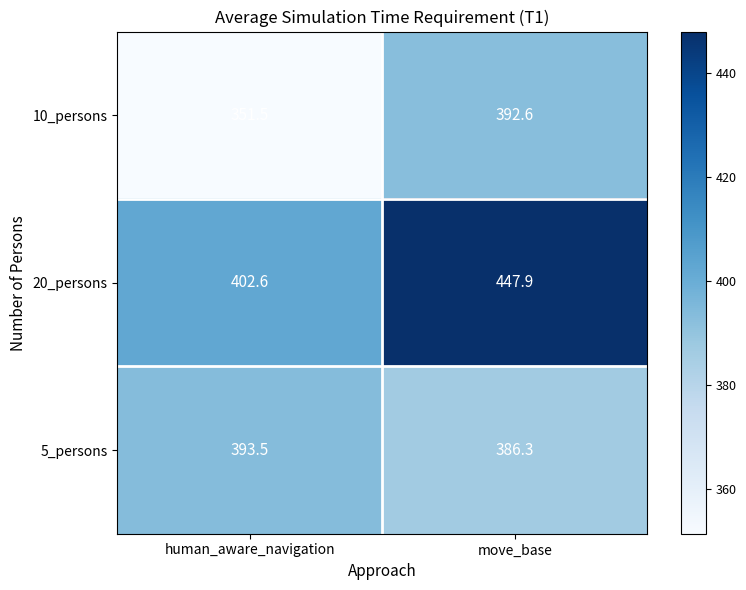

Reading left to right, transcribe all the data shown in this chart.

10_persons: 351.5	392.6
20_persons: 402.6	447.9
5_persons: 393.5	386.3